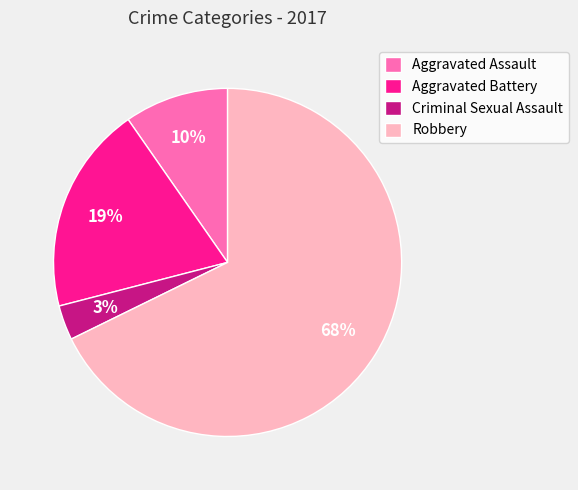

Do Robbery and Aggravated Assault together represent more than half of the pie?

Yes